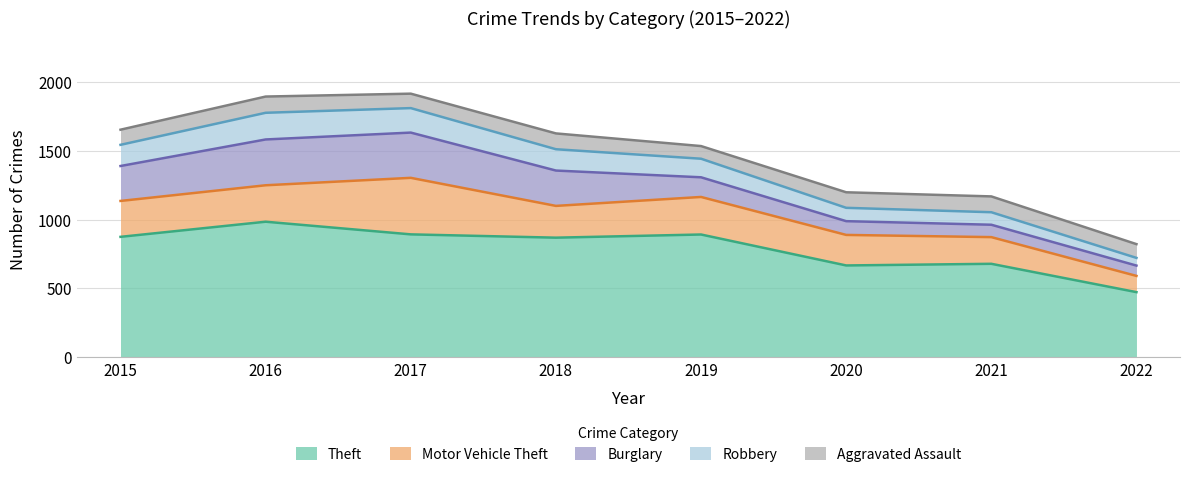

The Robbery series shows 67 at 2019. True or false?

False